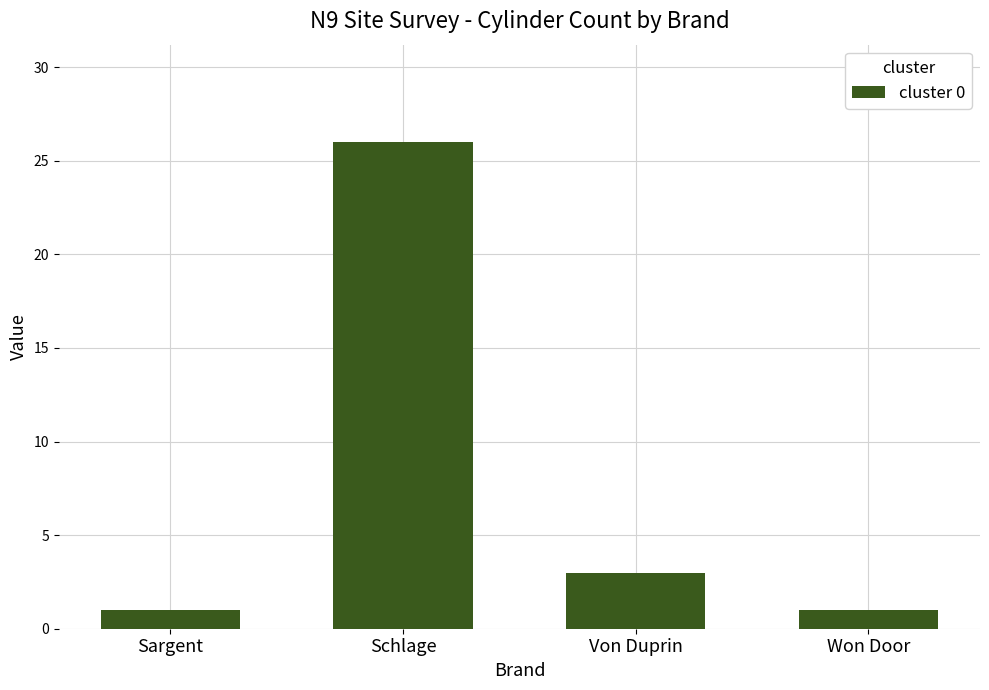

Reading left to right, what are all the values shown in this chart?

Sargent=1	Schlage=26	Von Duprin=3	Won Door=1